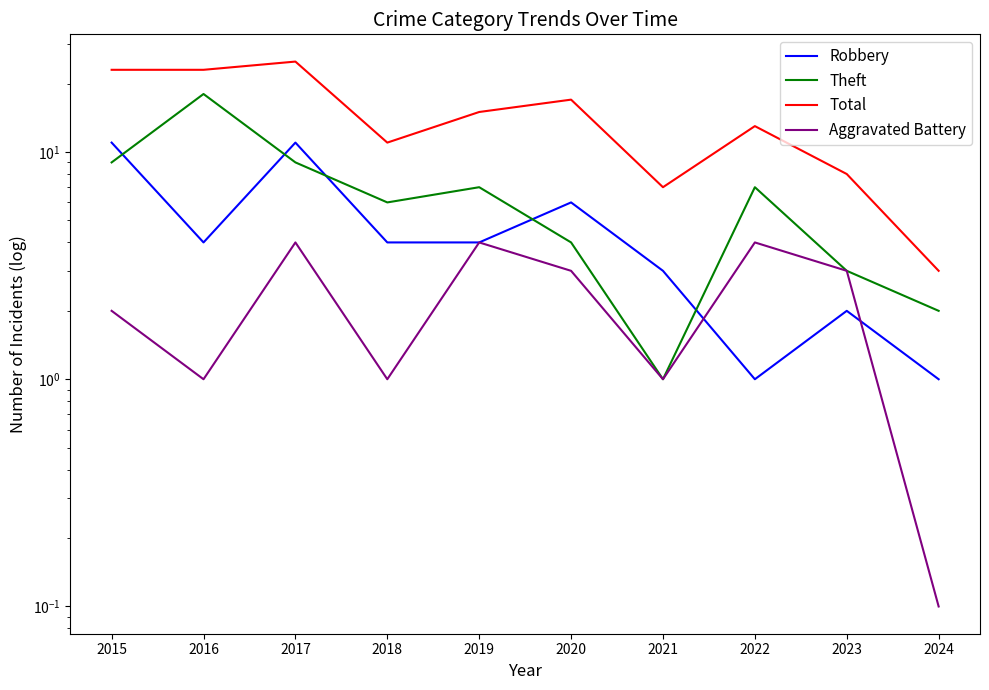

At which category is the sum across all series the highest?

2017